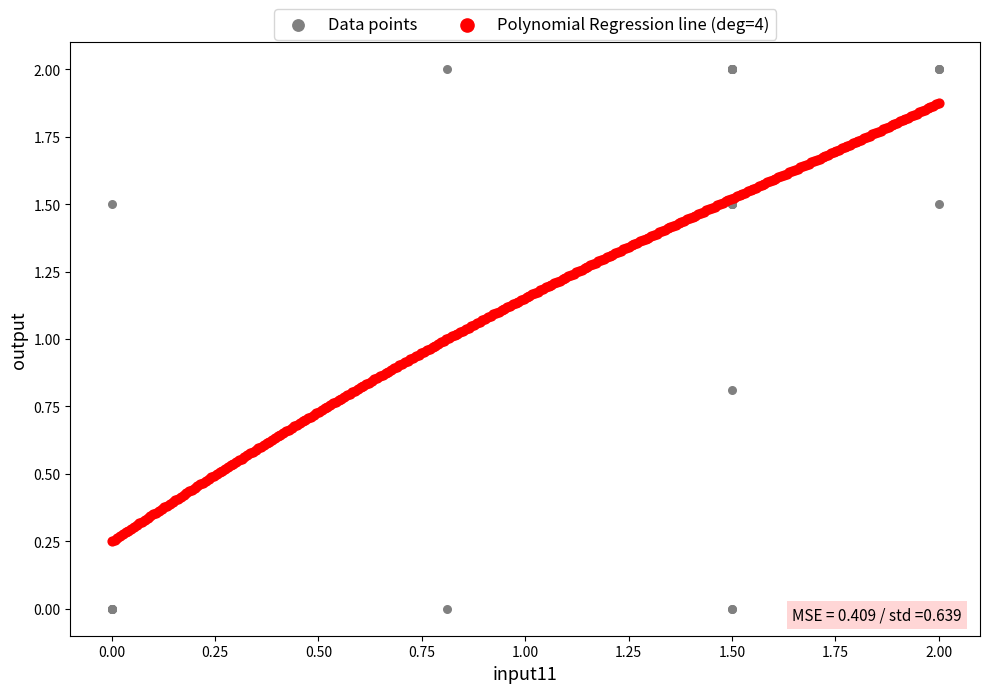

Which series reaches the maximum Y coordinate?

Data points